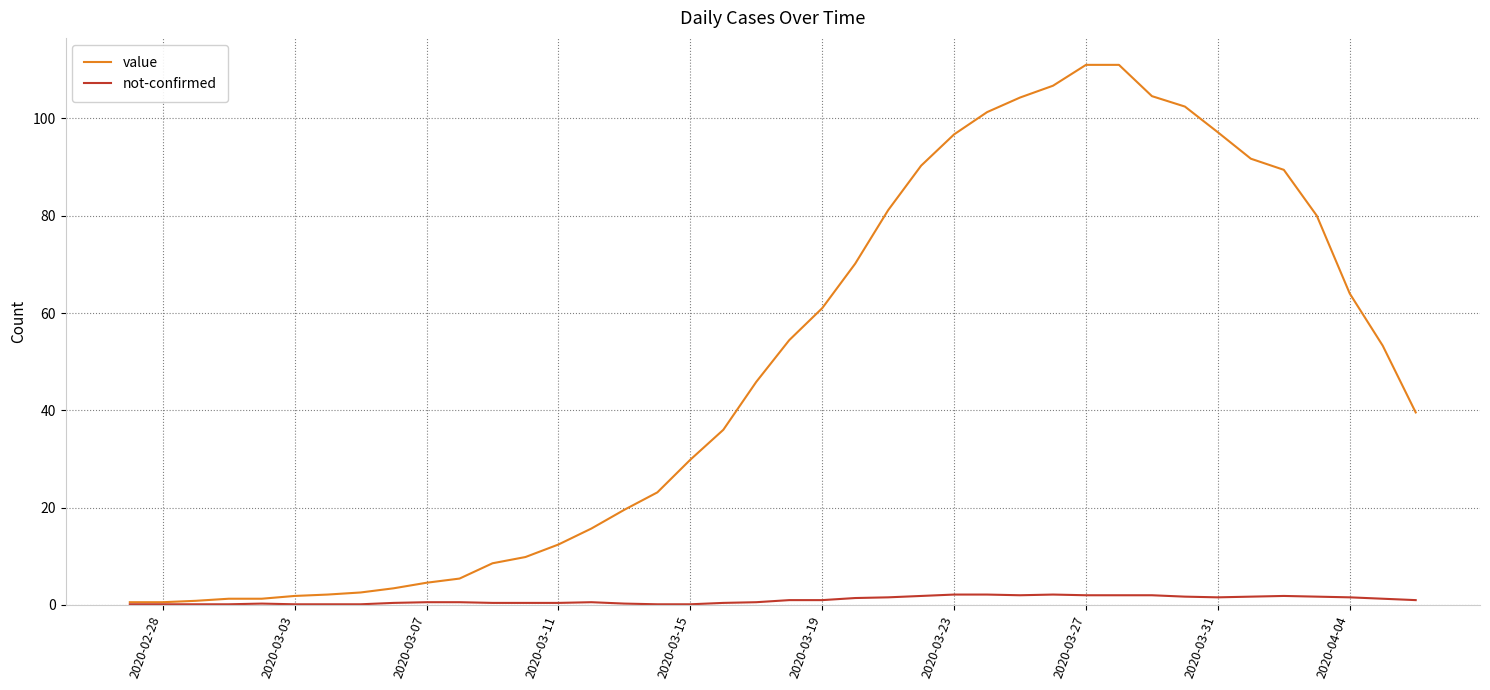

What is the maximum value shown in the chart?

111.0